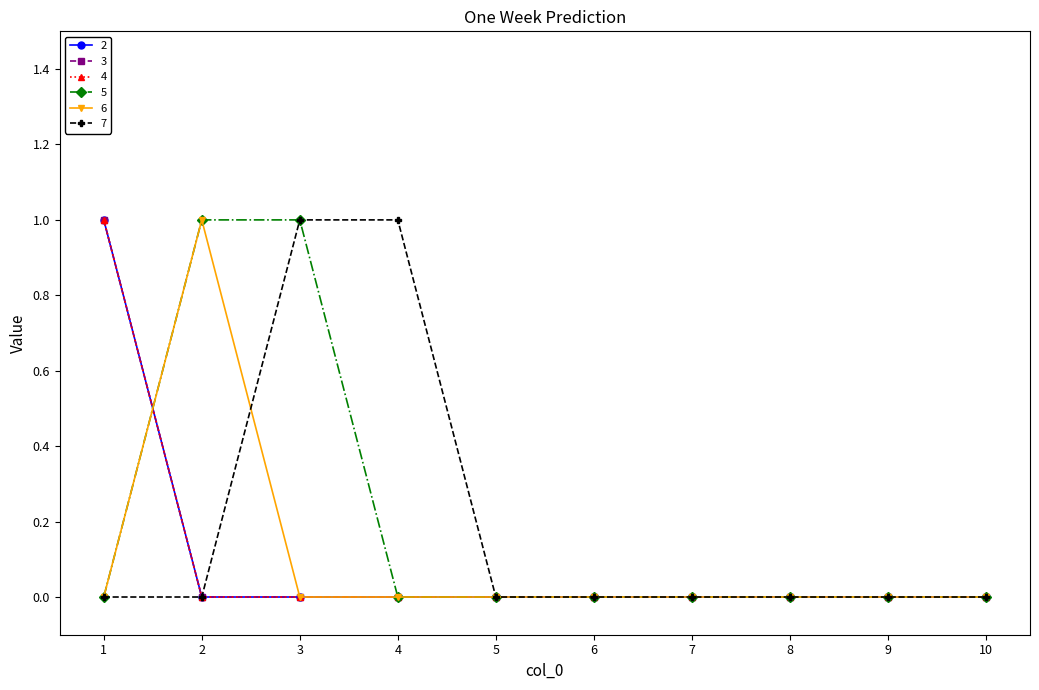

Count the 7 values in the range 0 to 1.

10